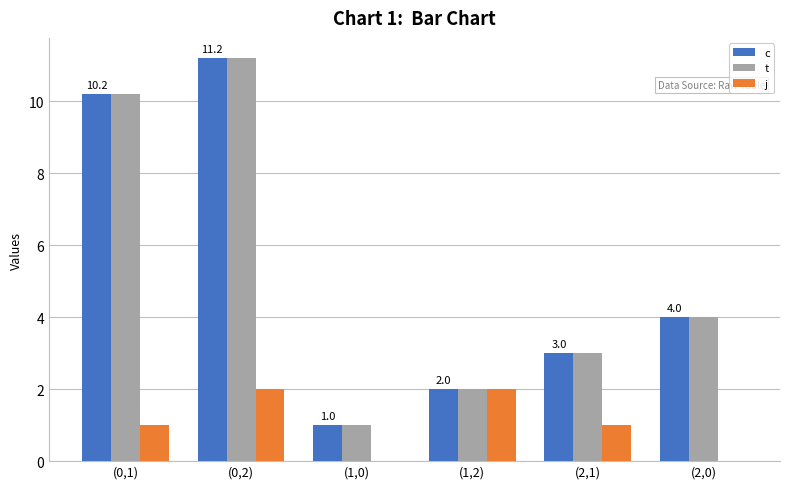

What is the sum of the c values at (1,0) and (0,2)?

12.2